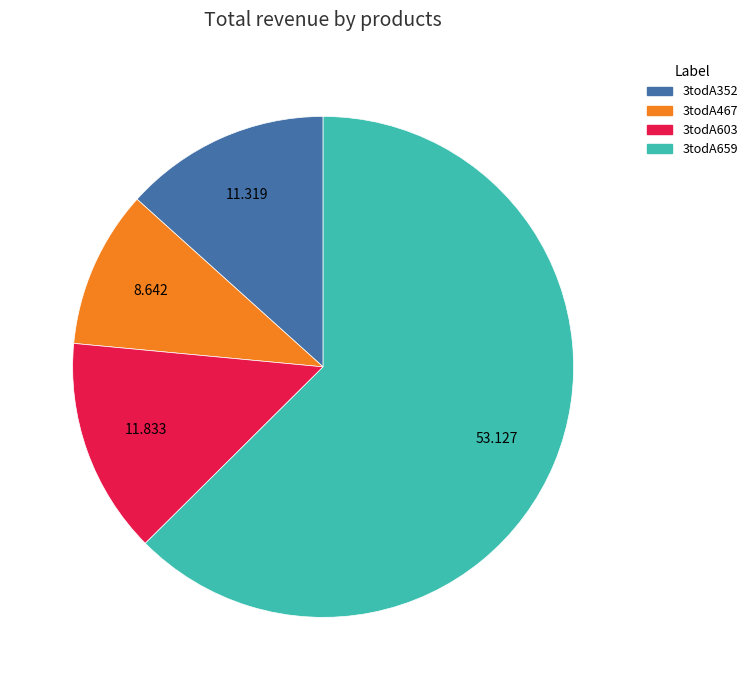

Do 3todA659 and 3todA603 together represent more than half of the pie?

Yes